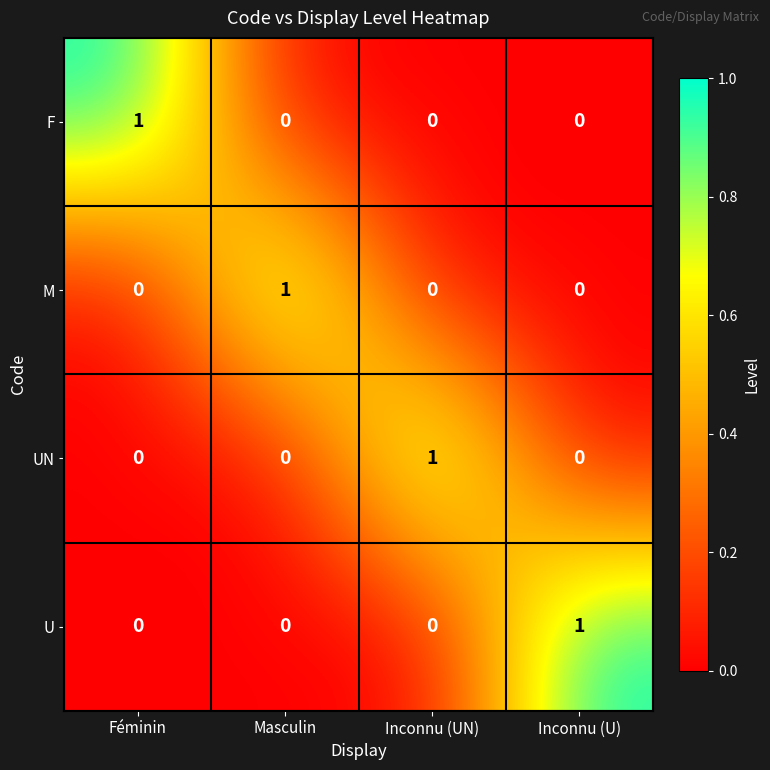

What is the spread (max minus min) of values at Féminin?

1